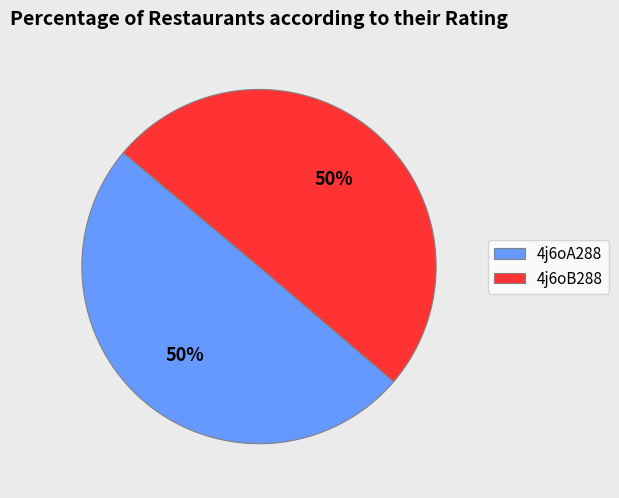

What is the ratio of the value at 4j6oA288 to the value at 4j6oB288?

1.0